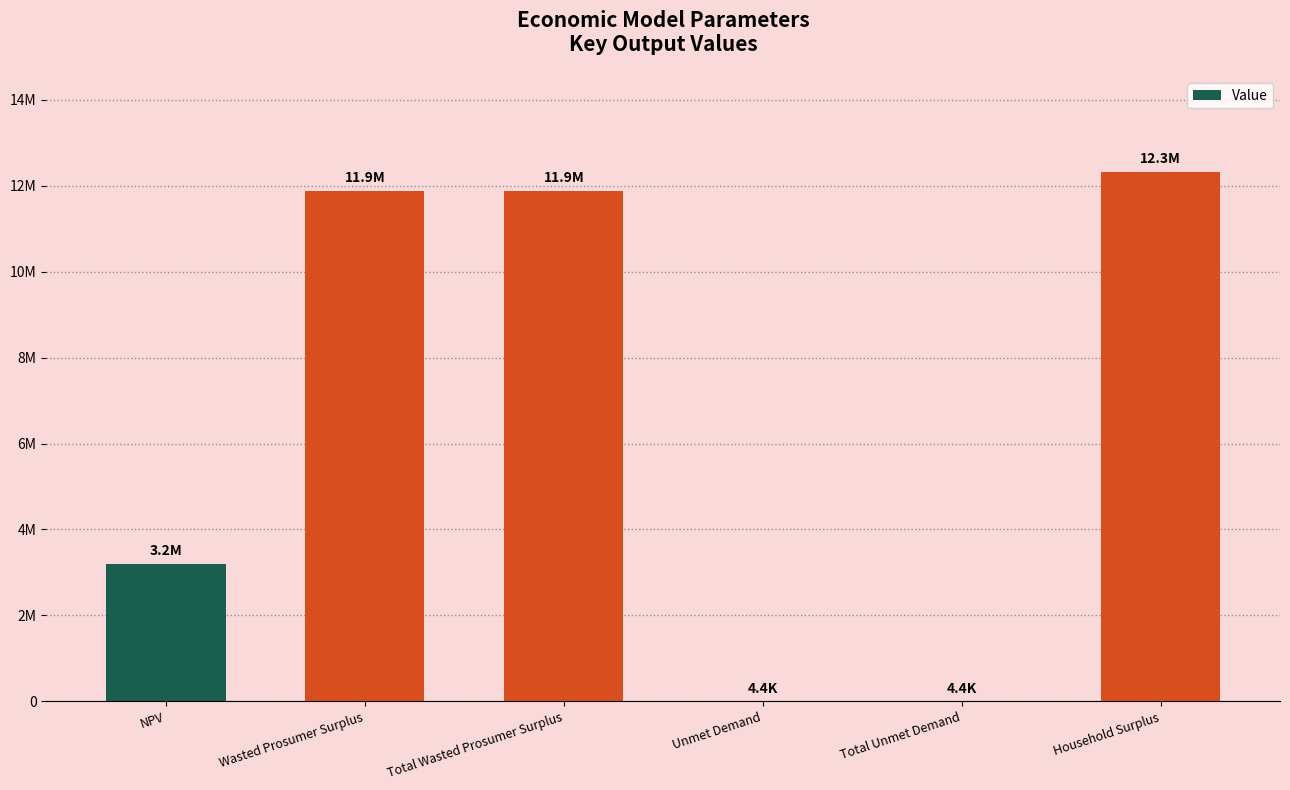

Reading left to right, transcribe all the data shown in this chart.

NPV=3205560.8	Wasted Prosumer Surplus=11881280.0	Total Wasted Prosumer Surplus=11881280.0	Unmet Demand=4444.7	Total Unmet Demand=4444.7	Household Surplus=12323571.4